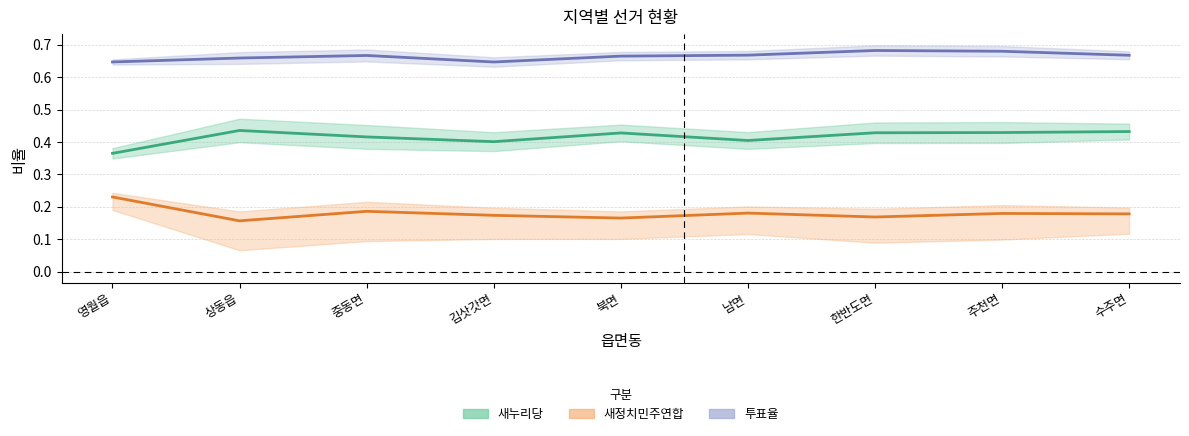

At which category is the sum across all series the highest?

주천면